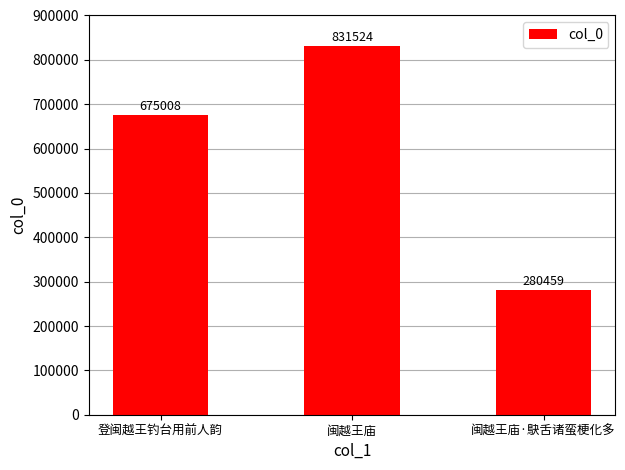

The chart shows a value of 280459 at 闽越王庙·鴃舌诸蛮梗化多. True or false?

True